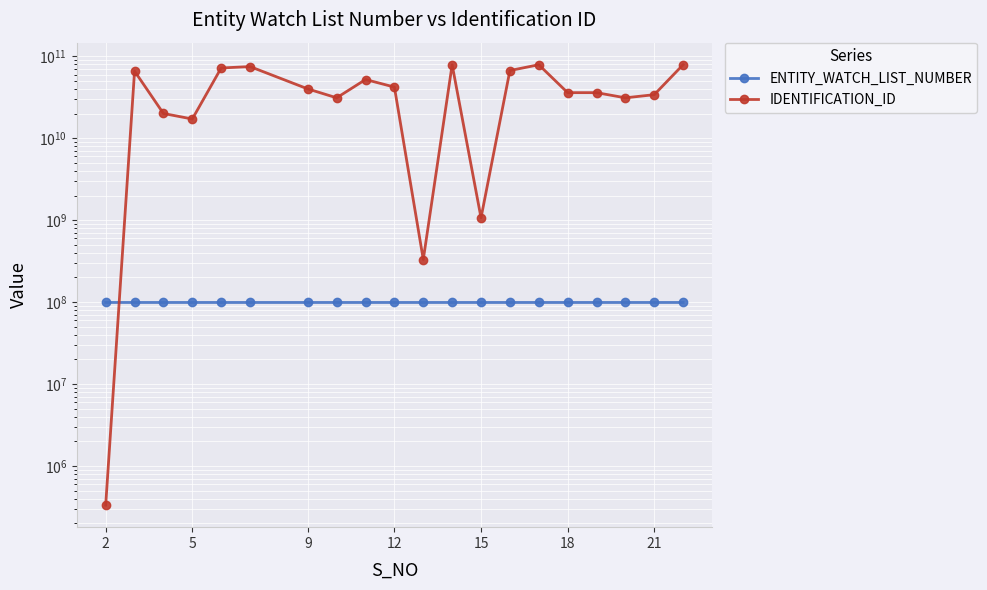

What is the difference between the maximum and second lowest values in the ENTITY_WATCH_LIST_NUMBER series?

498